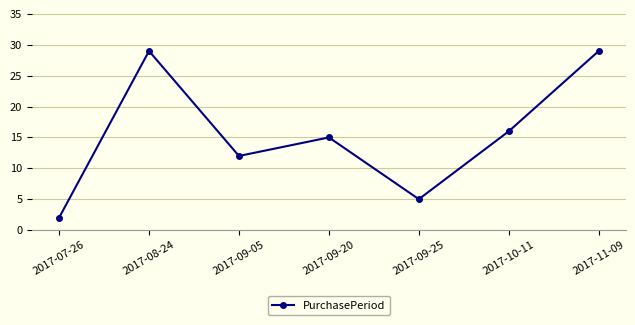

Reading left to right, what are all the values shown in this chart?

2017-07-26=2	2017-08-24=29	2017-09-05=12	2017-09-20=15	2017-09-25=5	2017-10-11=16	2017-11-09=29